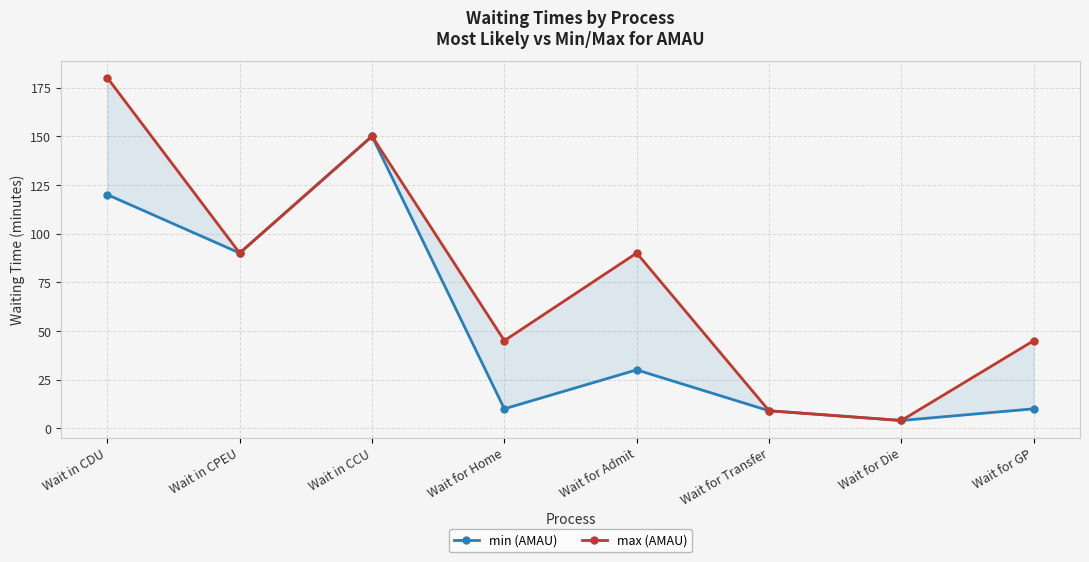

Which series changed the most between Wait in CCU and Wait for Transfer?

min (AMAU)